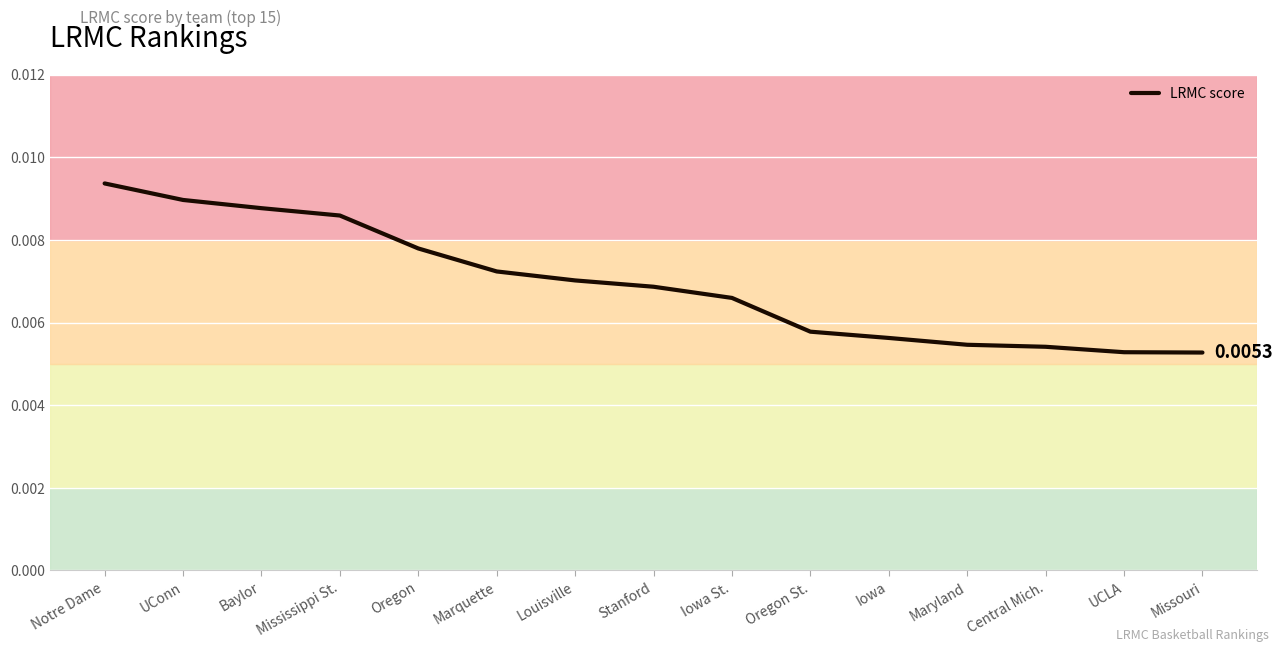

Which category has the highest value across all series?

Notre Dame